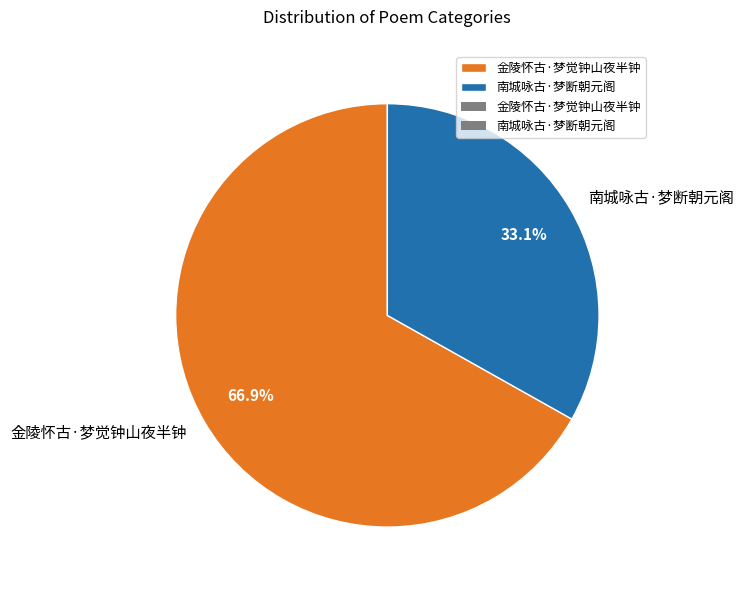

What percentage is NOT represented by 南城咏古·梦断朝元阁?

66.9%